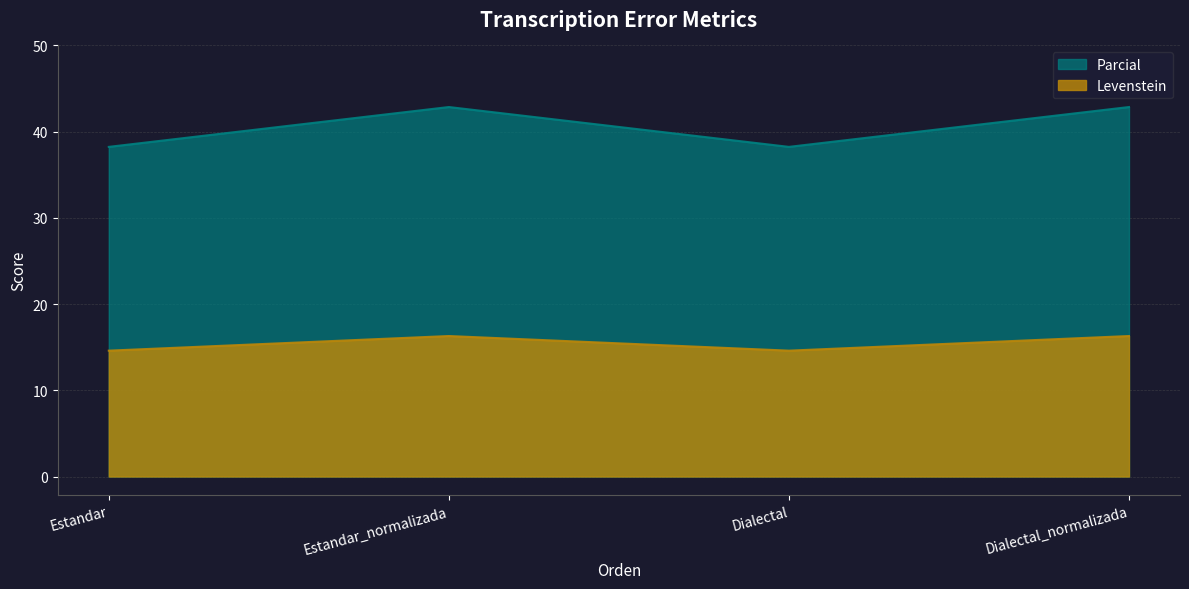

How many interior local valleys does the Levenstein series have?

1